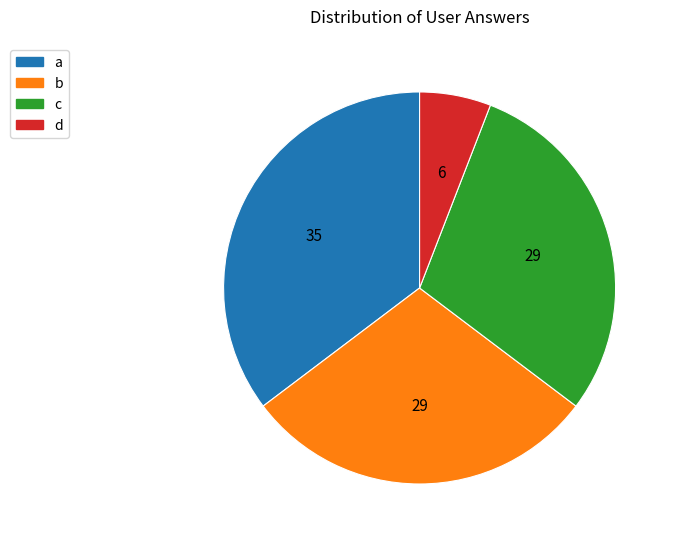

Is the sum of a and c greater than half?

Yes